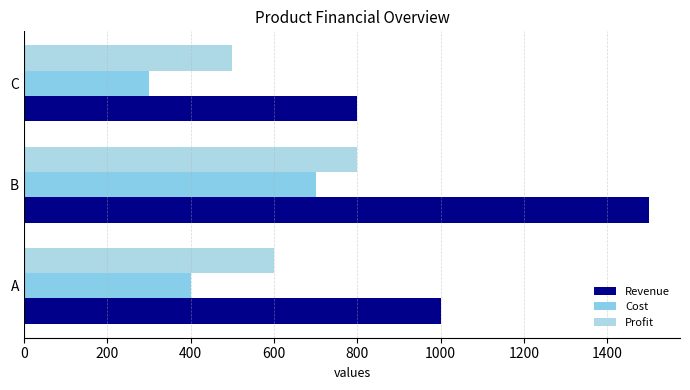

How many categories are shown in the chart?

3